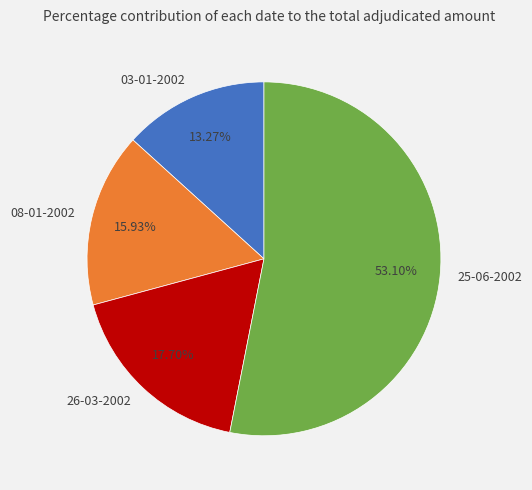

Combined, what portion of the pie is 08-01-2002 and 03-01-2002?

29.2%